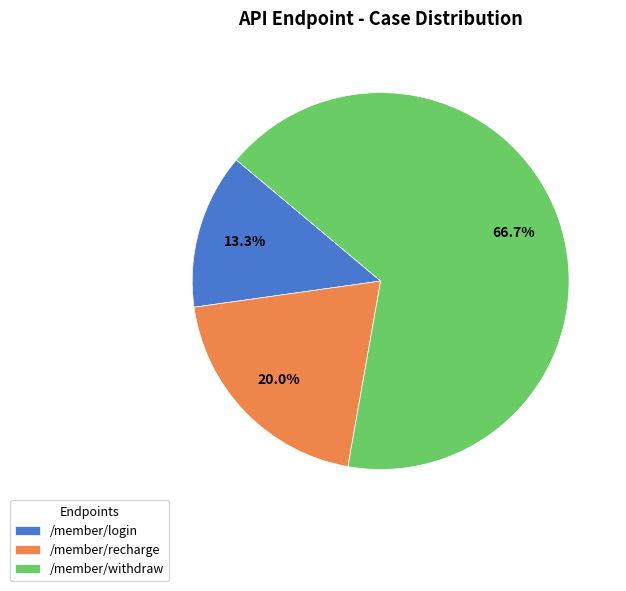

To the nearest percent, what is the difference between the /member/withdraw and /member/login slice percentages?

53%